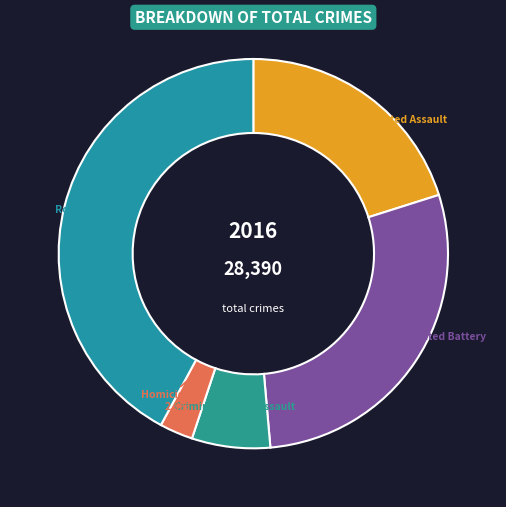

Which slice is the largest?

Robbery